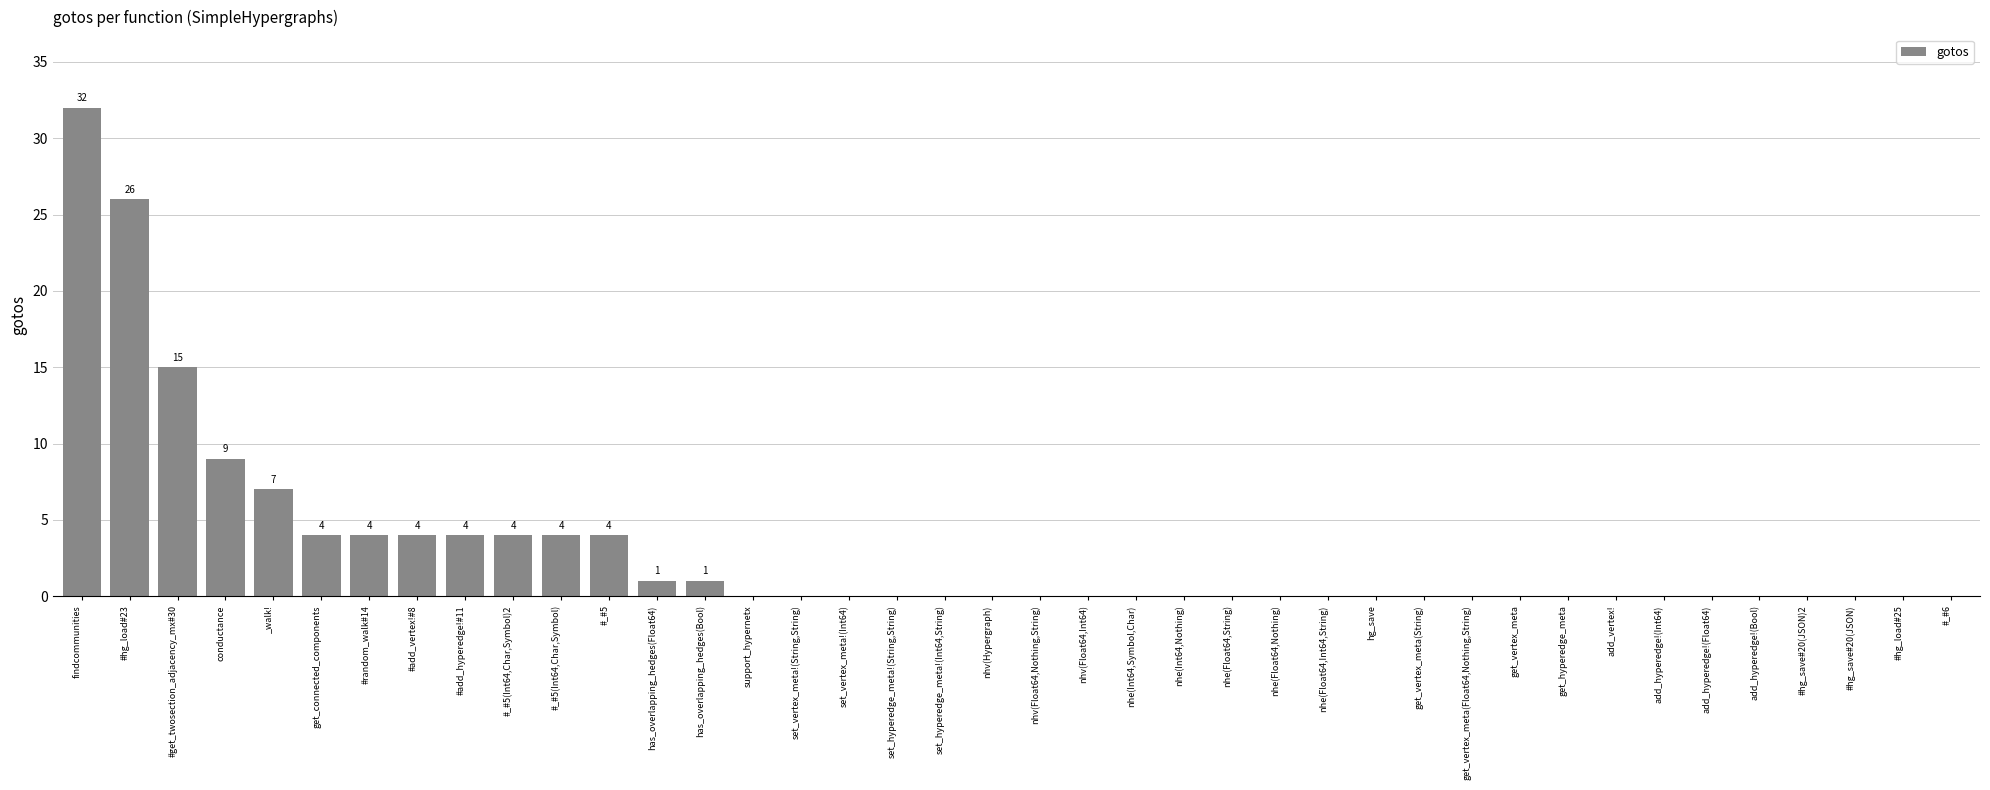

What is the difference between the values at #_#5(Int64,Char,Symbol) and nhe(Float64,Nothing)?

4